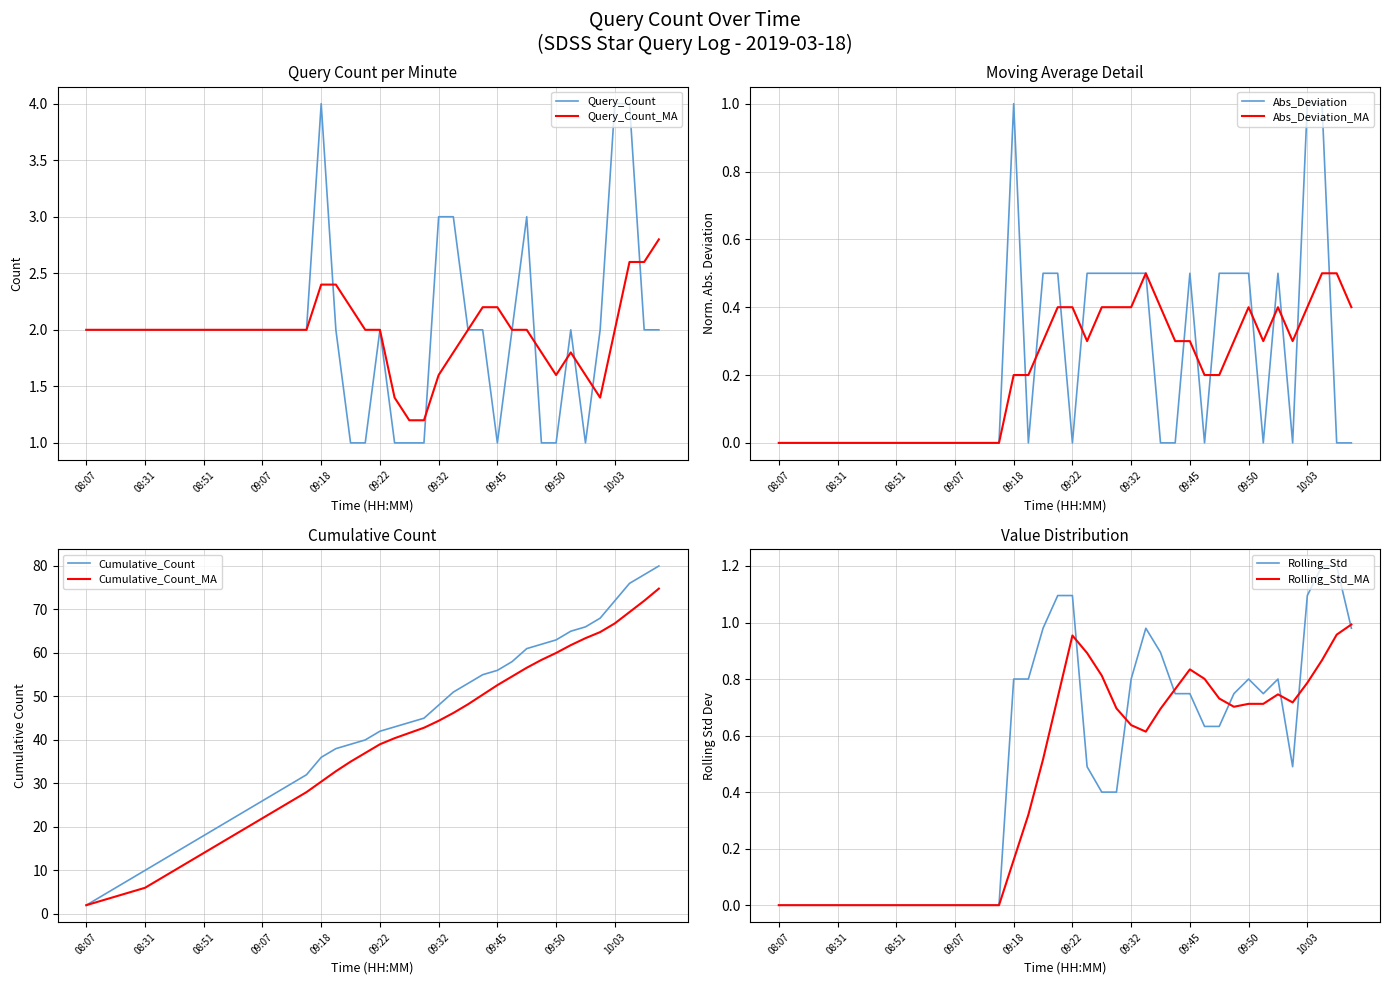

Reading right to left, what are all the values shown in this chart?

2	2	4	4	2	1	2	1	1	3	2	1	2	2	3	3	1	1	1	2	1	1	2	4	2	2	2	2	2	2	2	2	2	2	2	2	2	2	2	2